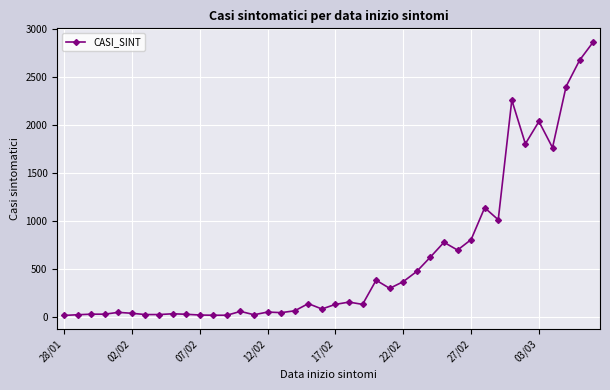

Does the chart have visible grid lines?

Yes